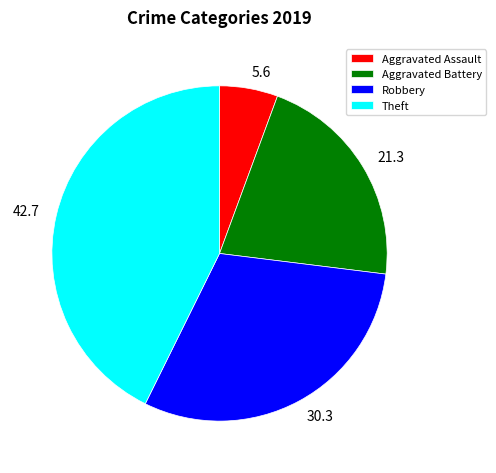

Combined, do Theft and Aggravated Assault account for over 50%?

No